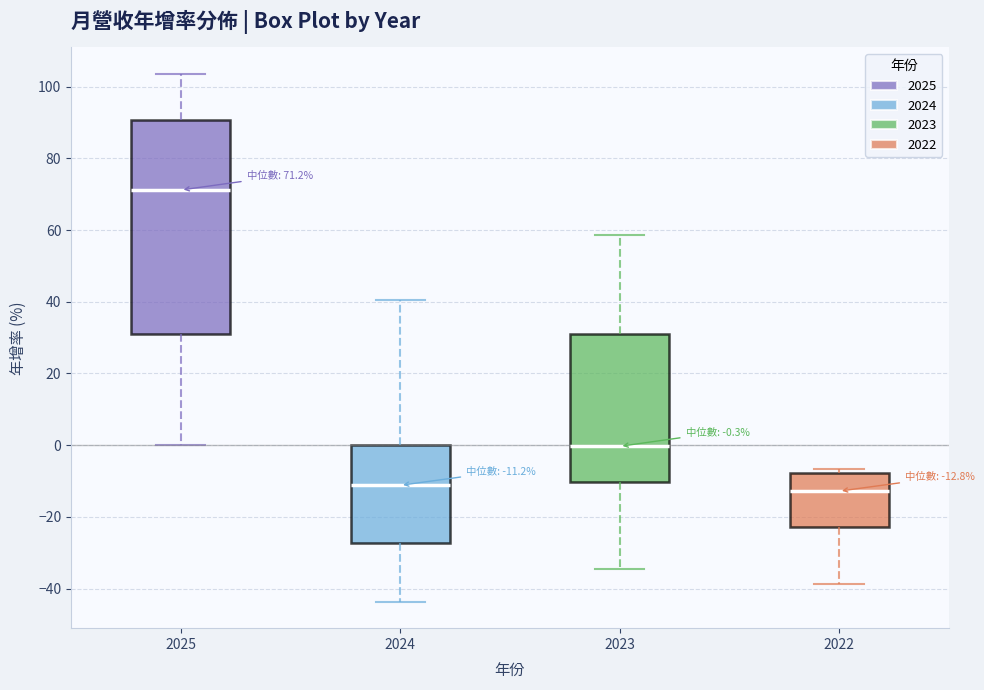

Which box has the highest median line?

2025